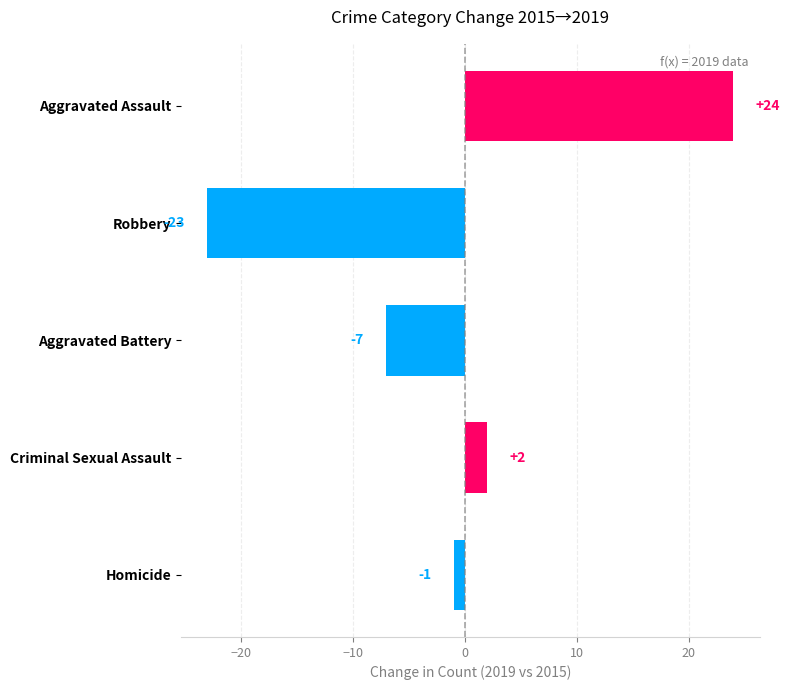

The value at Aggravated Assault is 34. True or false?

False